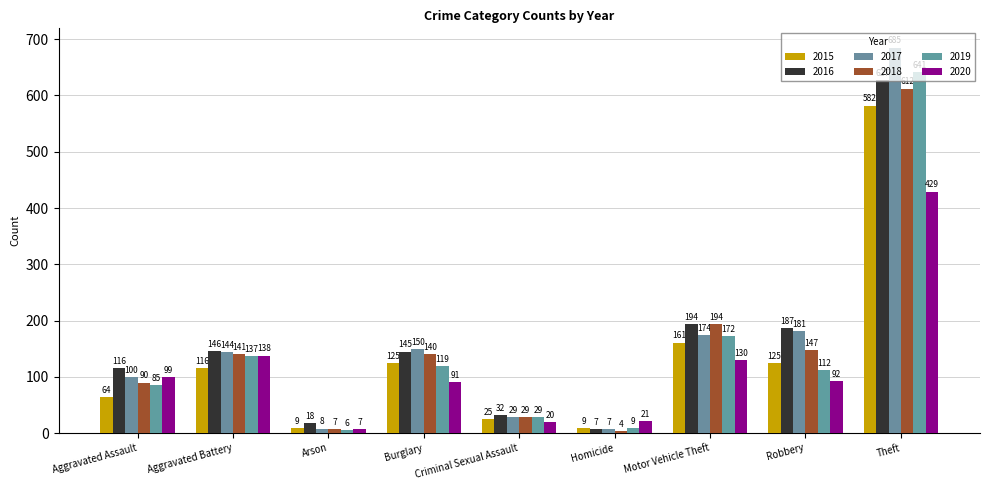

What position from the left is Criminal Sexual Assault?

5